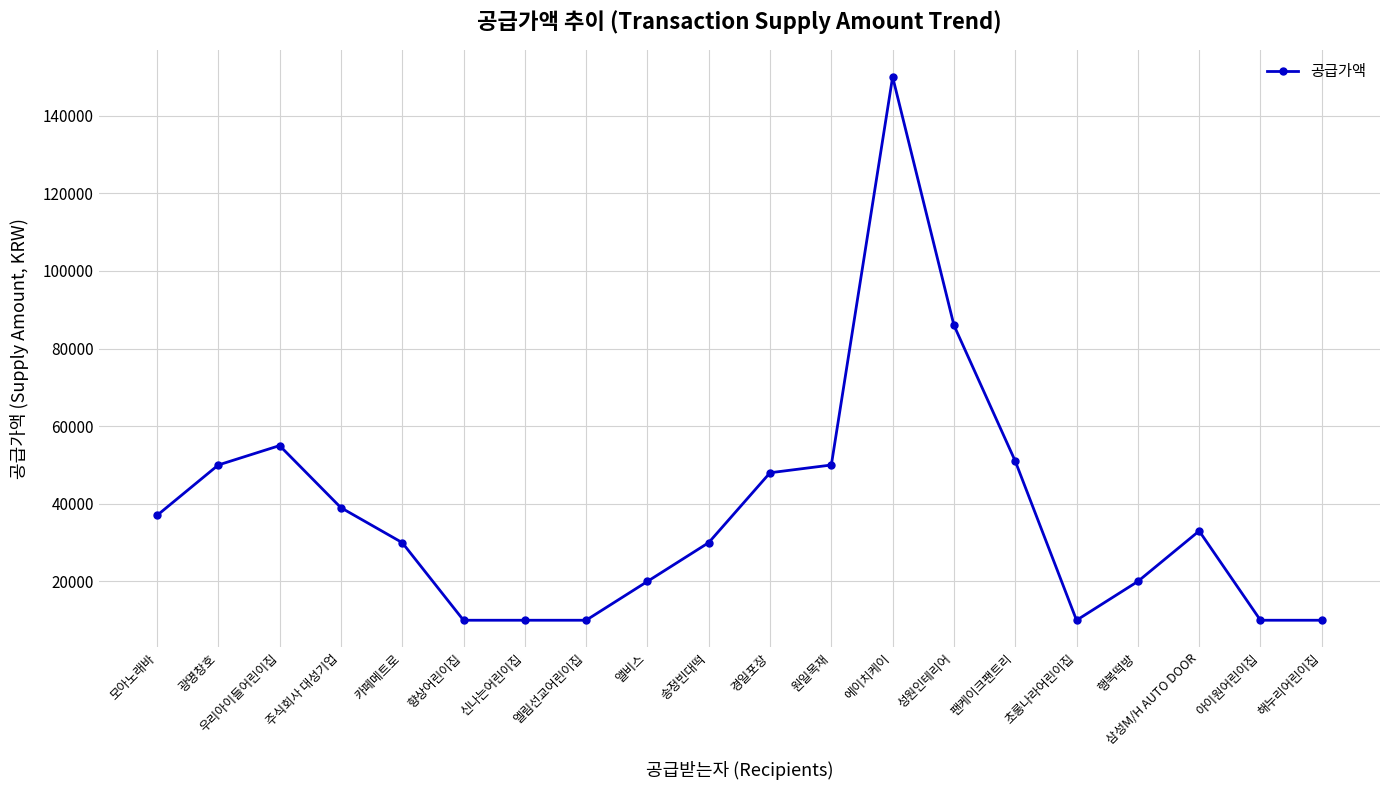

Read the value at 향상어린이집.

10000